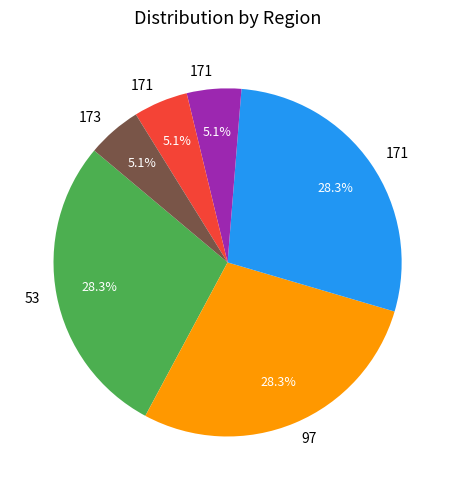

Does any single category account for the majority?

No